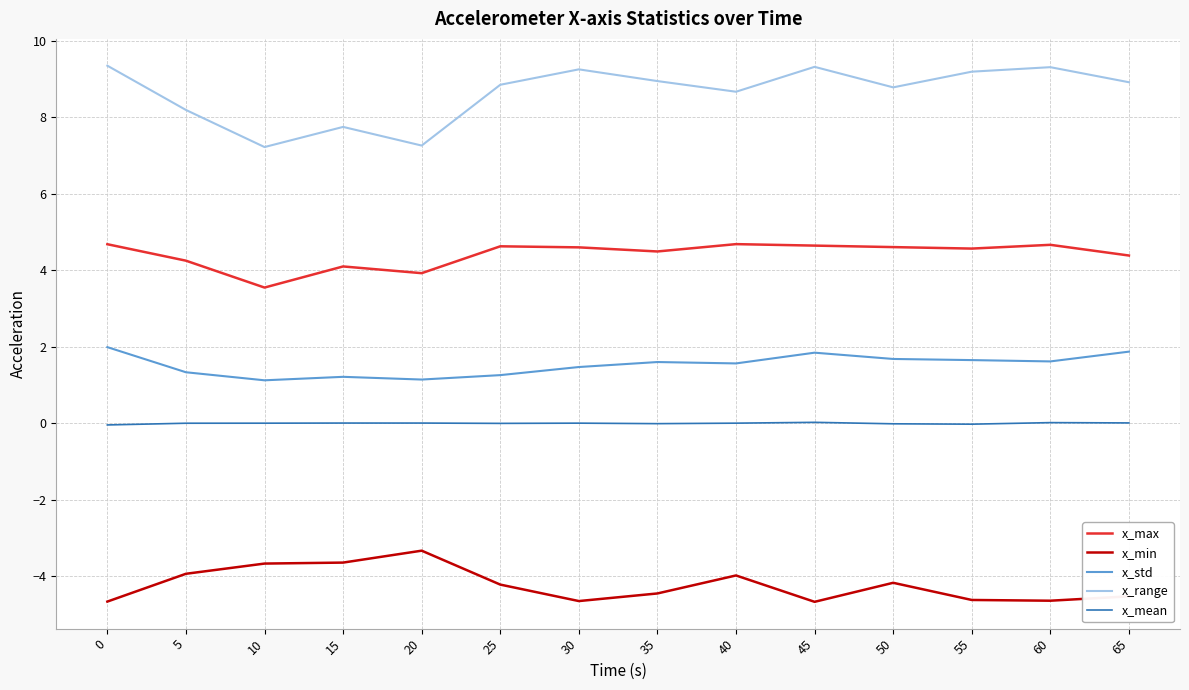

Does the chart display data point markers on the line(s)?

No